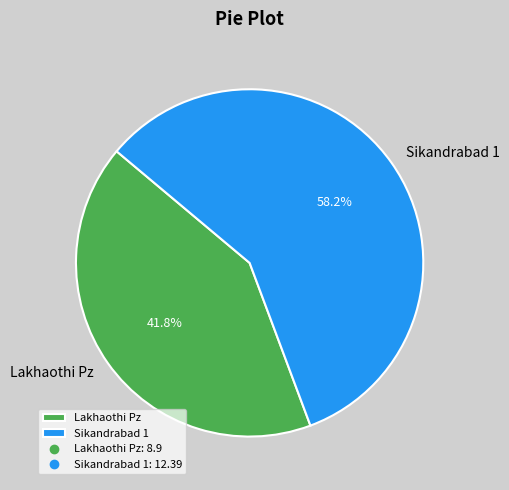

Combined, do Lakhaothi Pz and Sikandrabad 1 account for over 50%?

Yes